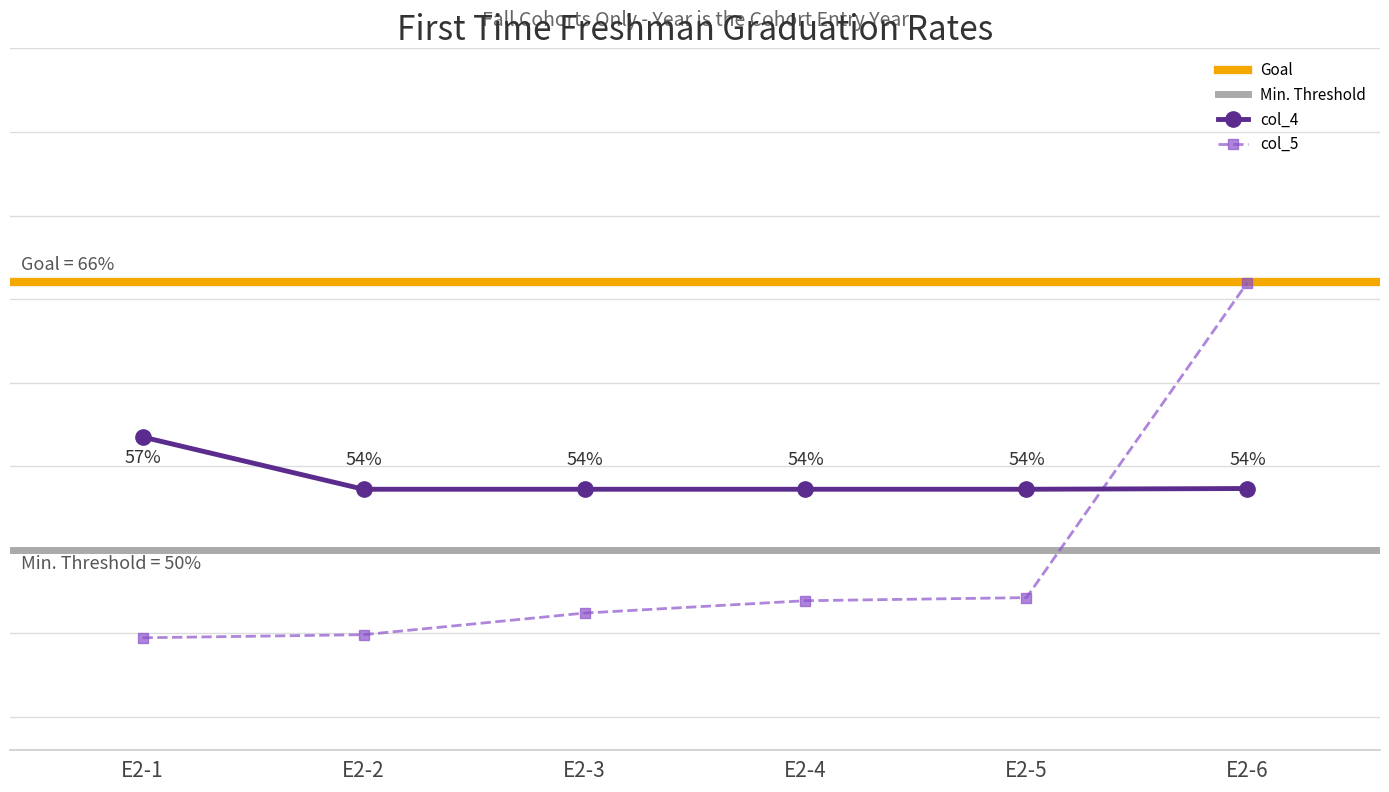

Reading right to left, what are all the values shown in this chart?

col_4: 53.7	53.6	53.6	53.6	53.6	56.7
col_5: 66.0	47.1	47.0	46.2	44.9	44.7